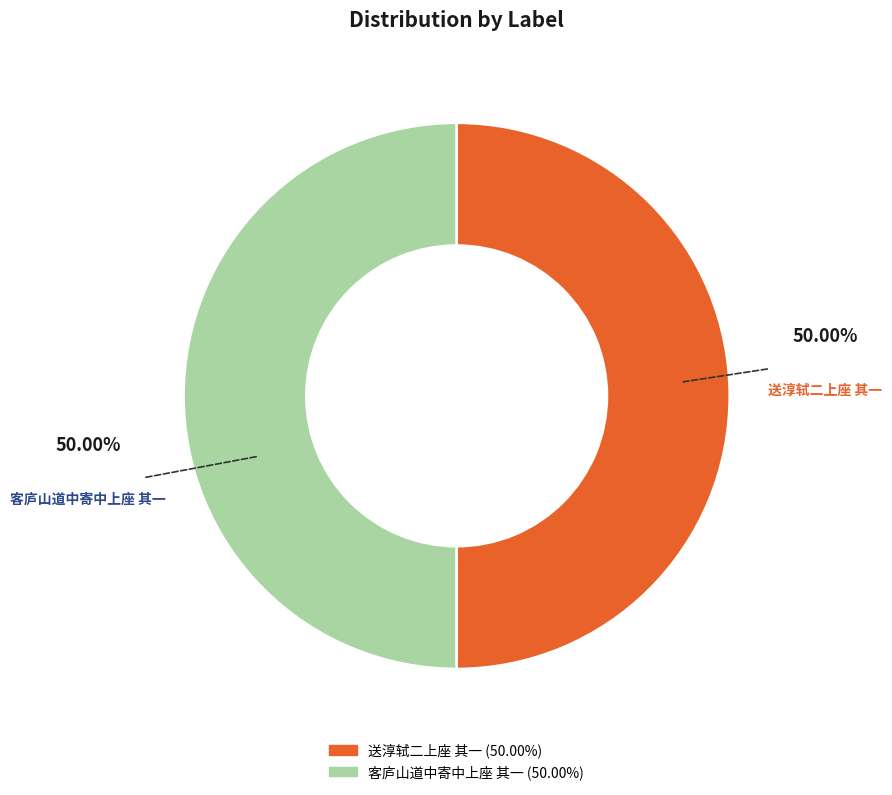

Do 客庐山道中寄中上座 其一 and 送淳轼二上座 其一 together represent more than half of the pie?

Yes